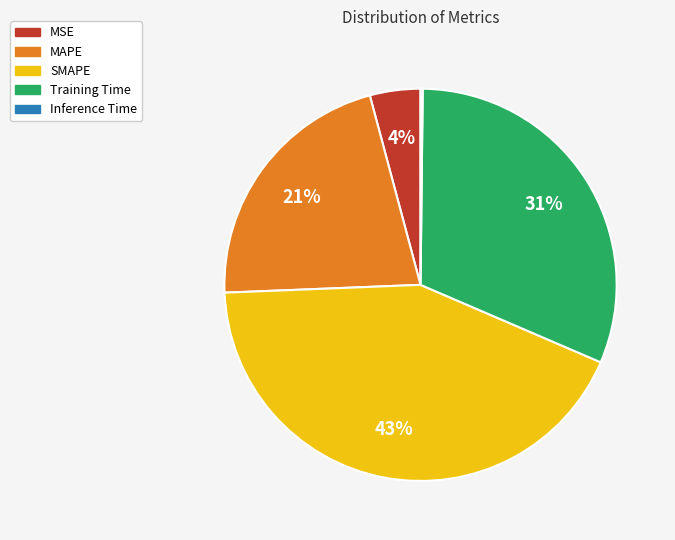

What is the ratio of the value at MAPE to the value at Training Time?

0.7